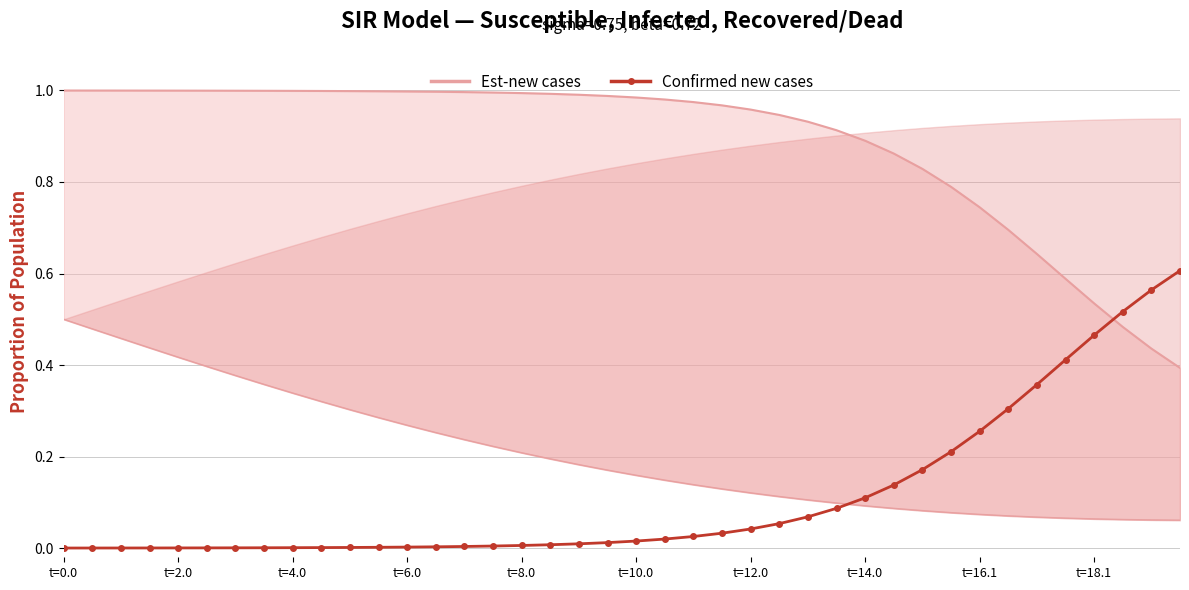

True or false: Est-new cases and Confirmed new cases cross at least once.

True